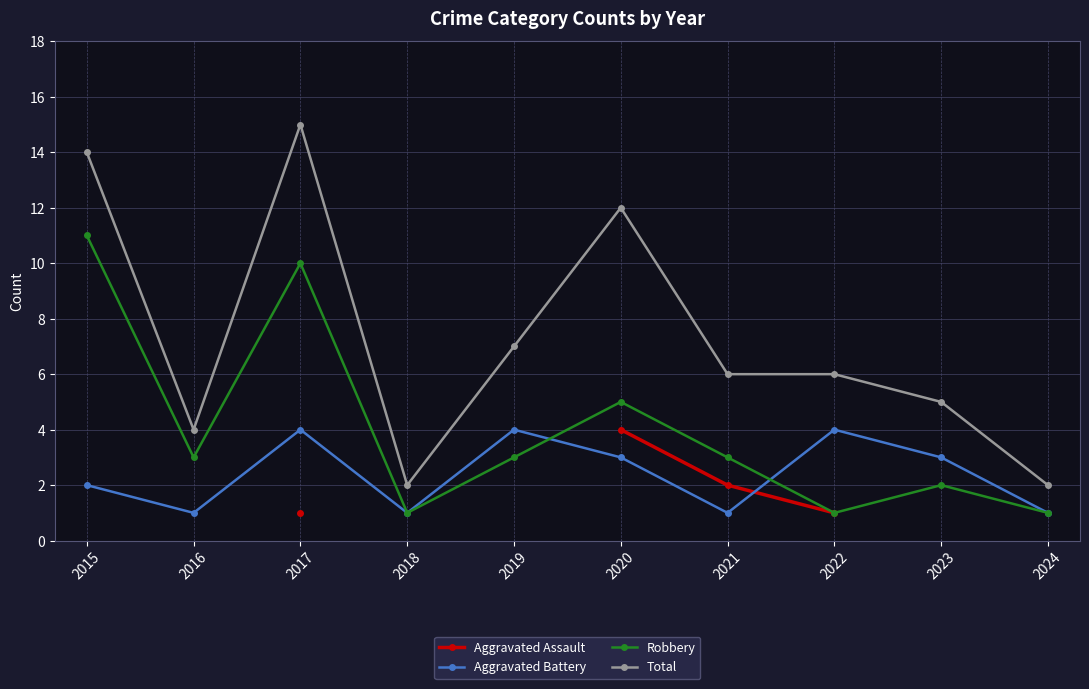

What is the smallest value displayed?

1.0